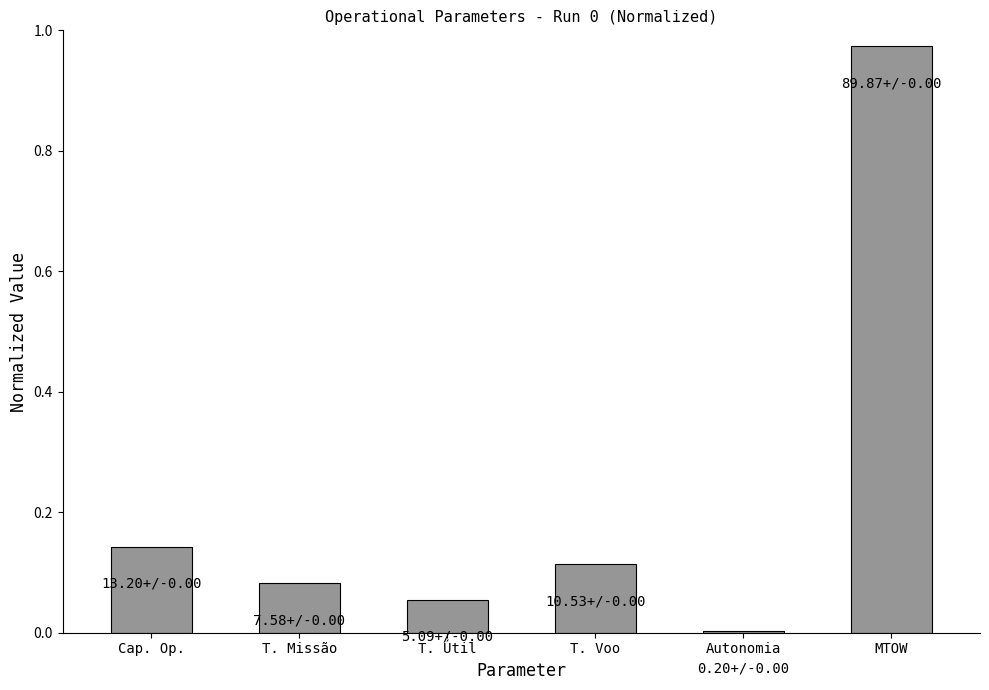

What is the change in value from T. Voo to MTOW?

+0.9